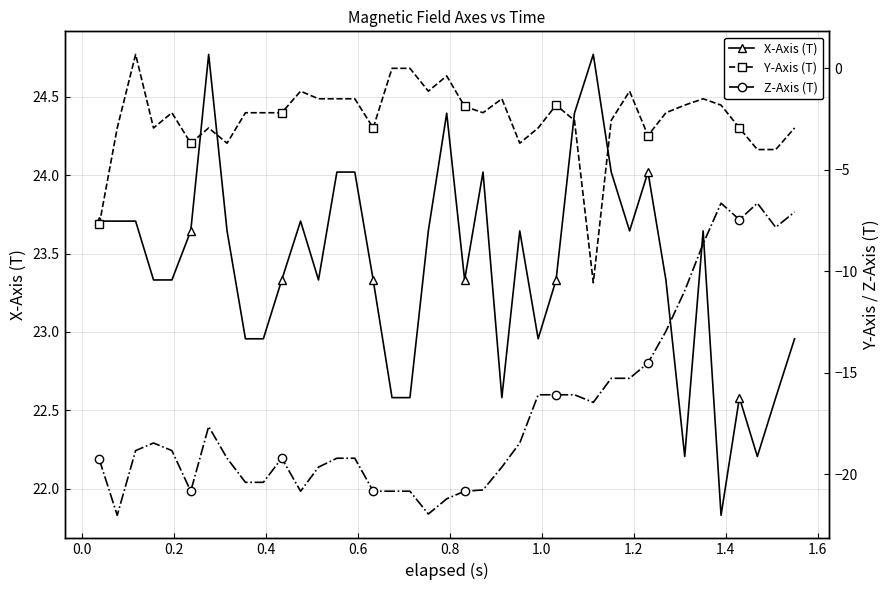

What is the value of the X-Axis (T) point at the 35th from the left?

21.8